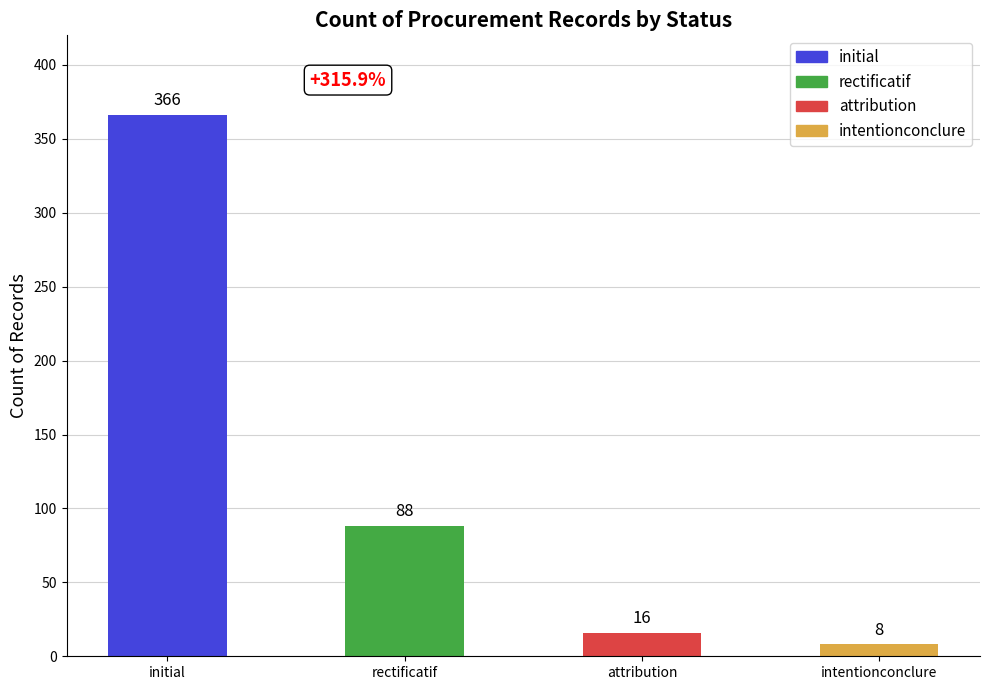

Which label corresponds to the largest value in the chart?

initial